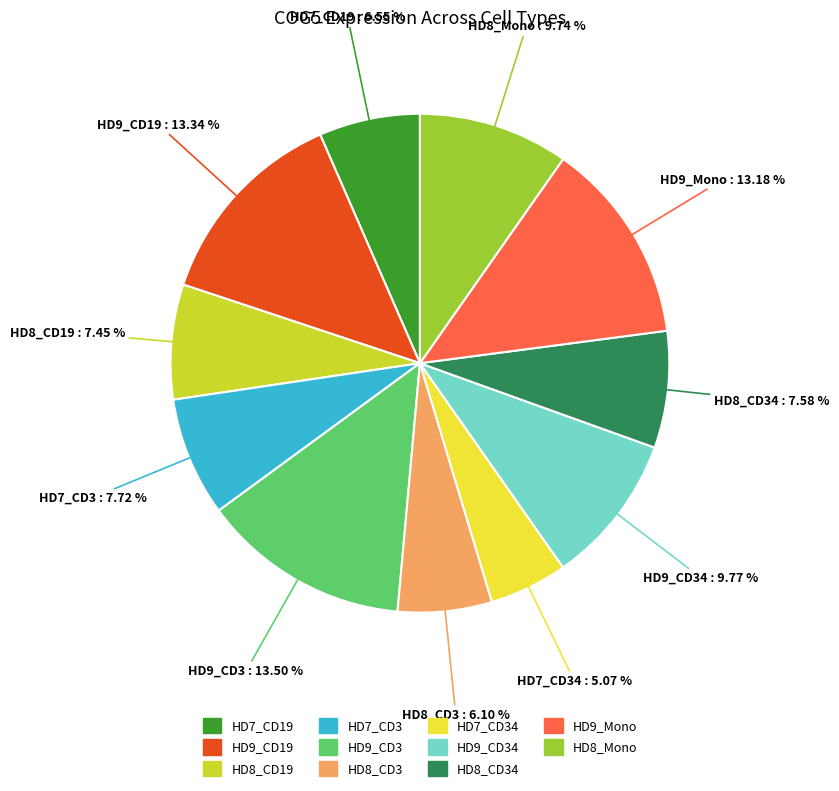

Does any single category account for the majority?

No